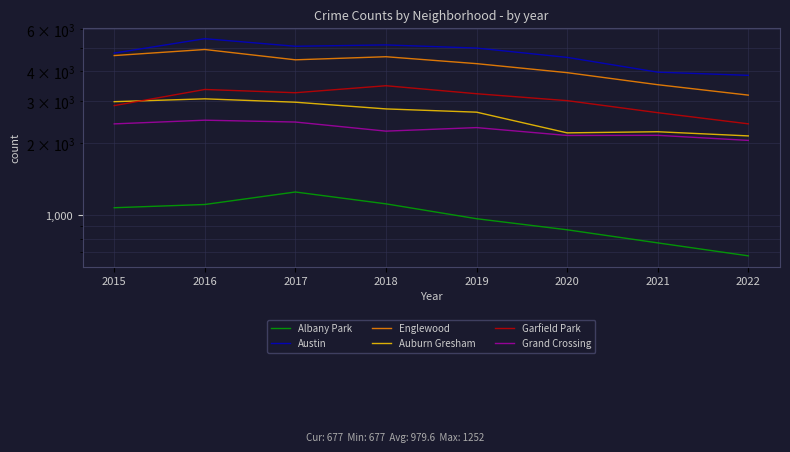

What value does the Auburn Gresham series have at 2021?

2237